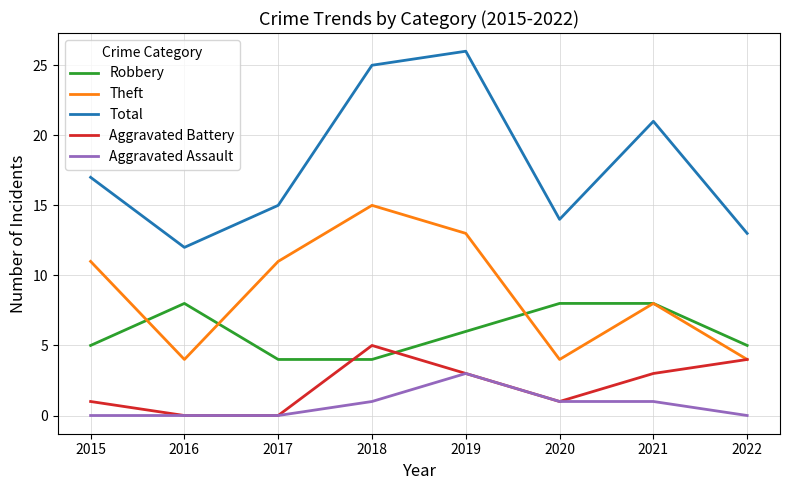

Which series has the largest total across all categories?

Total